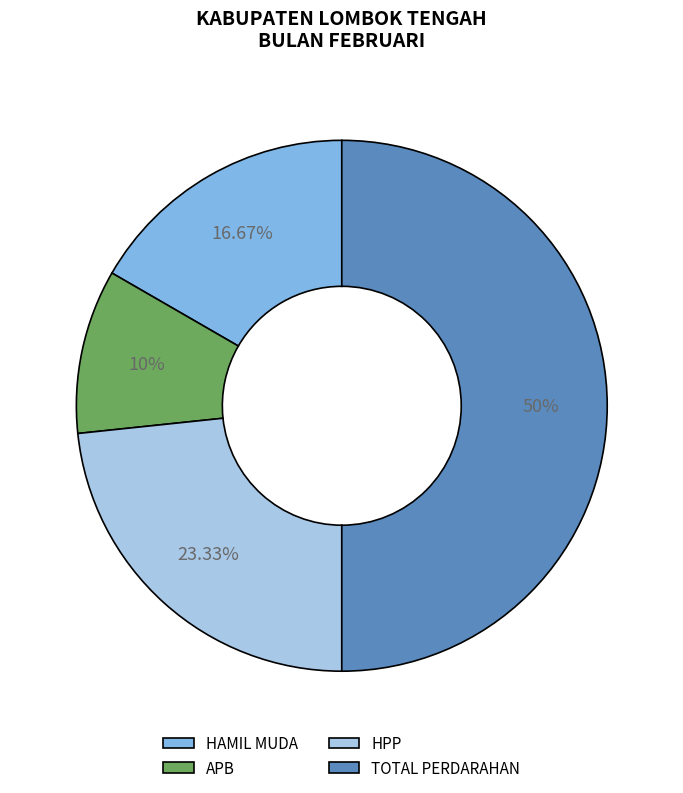

Rank the categories by value from lowest to highest.

APB, HAMIL MUDA, HPP, TOTAL PERDARAHAN